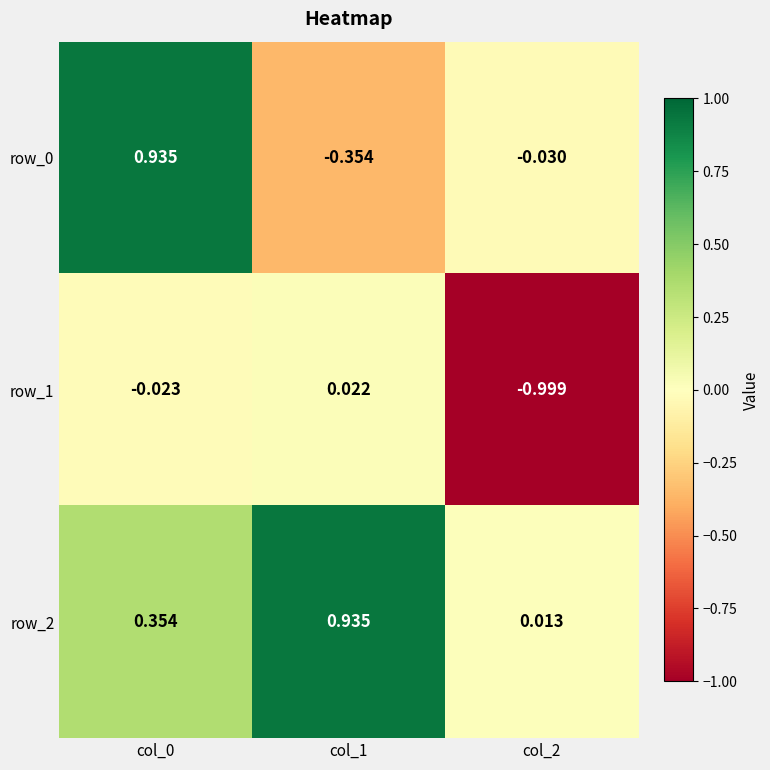

What is the difference between the highest and lowest values at col_0?

1.0